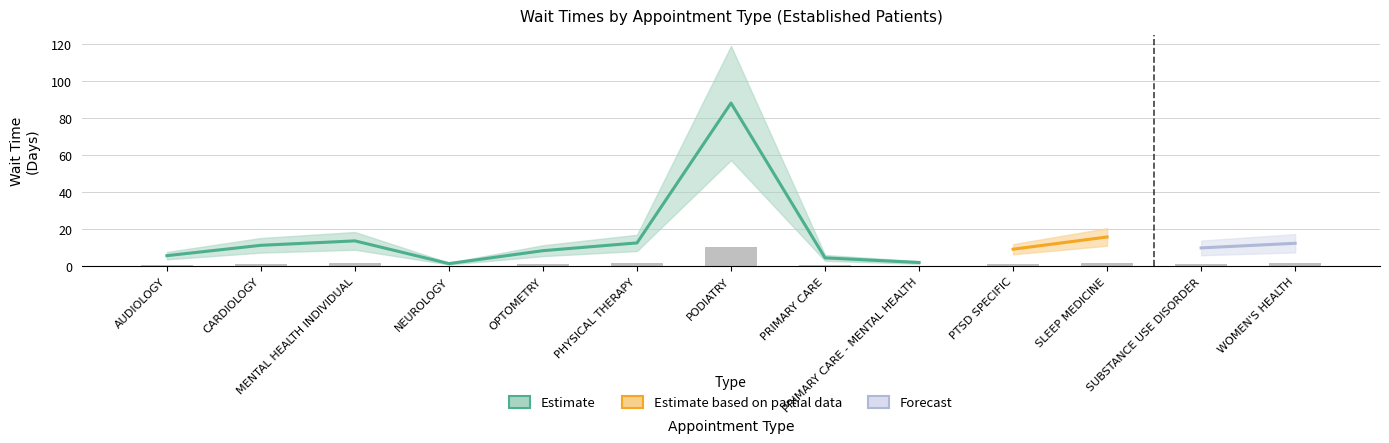

Approximately how many times larger is the value at MENTAL HEALTH INDIVIDUAL compared to WOMEN'S HEALTH?

1.1